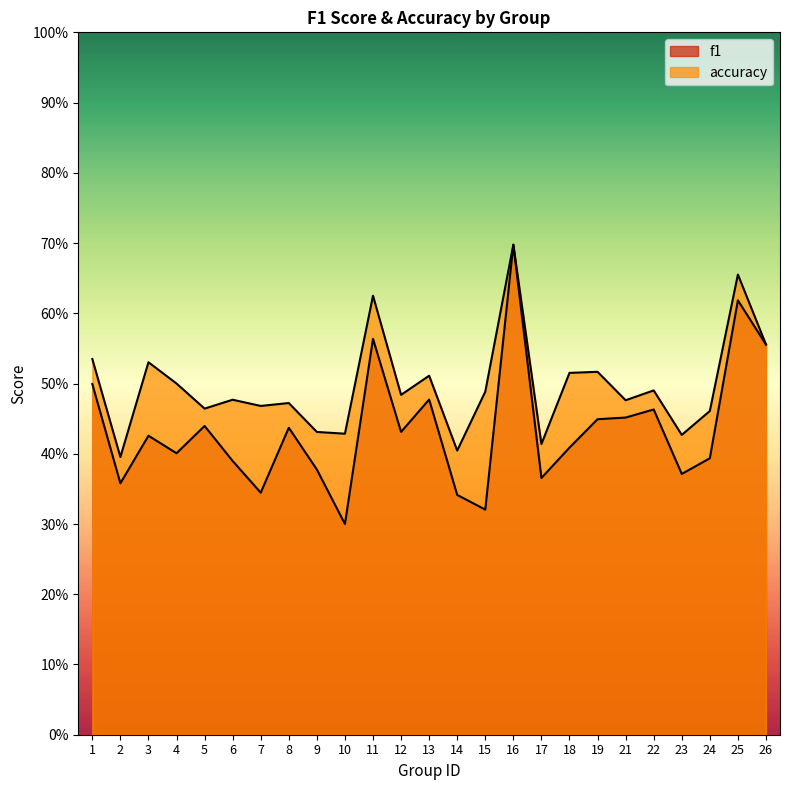

What is the total value across all series at 23?

0.8